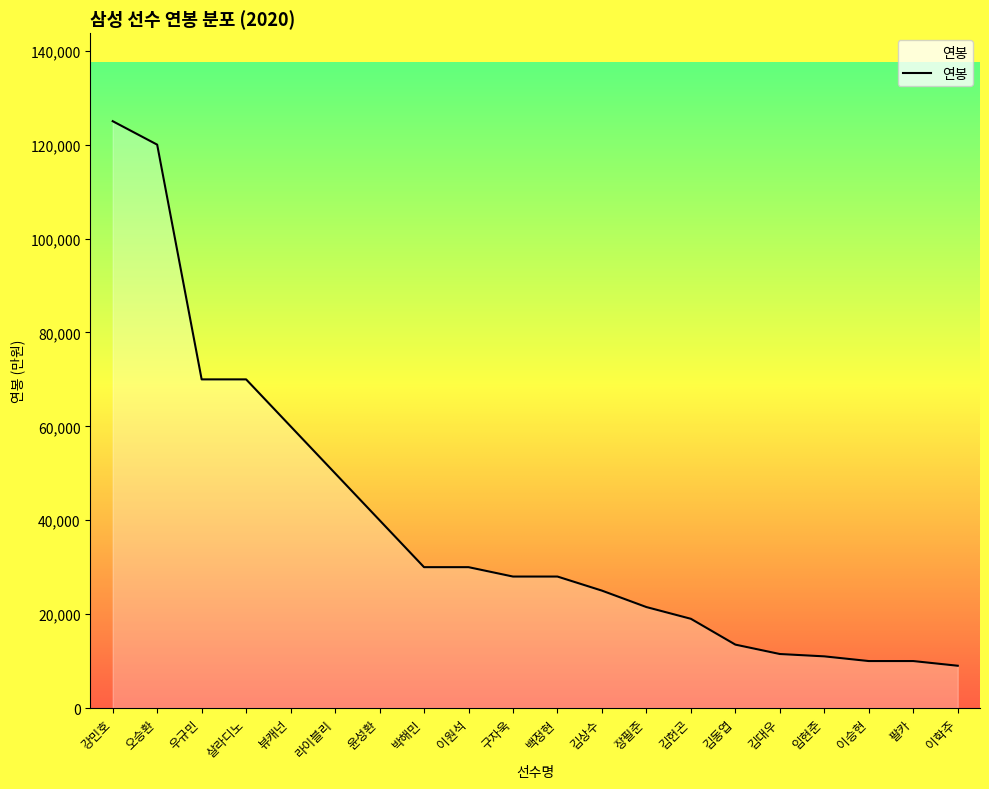

Between 임현준 and 라이블리, which is larger?

라이블리